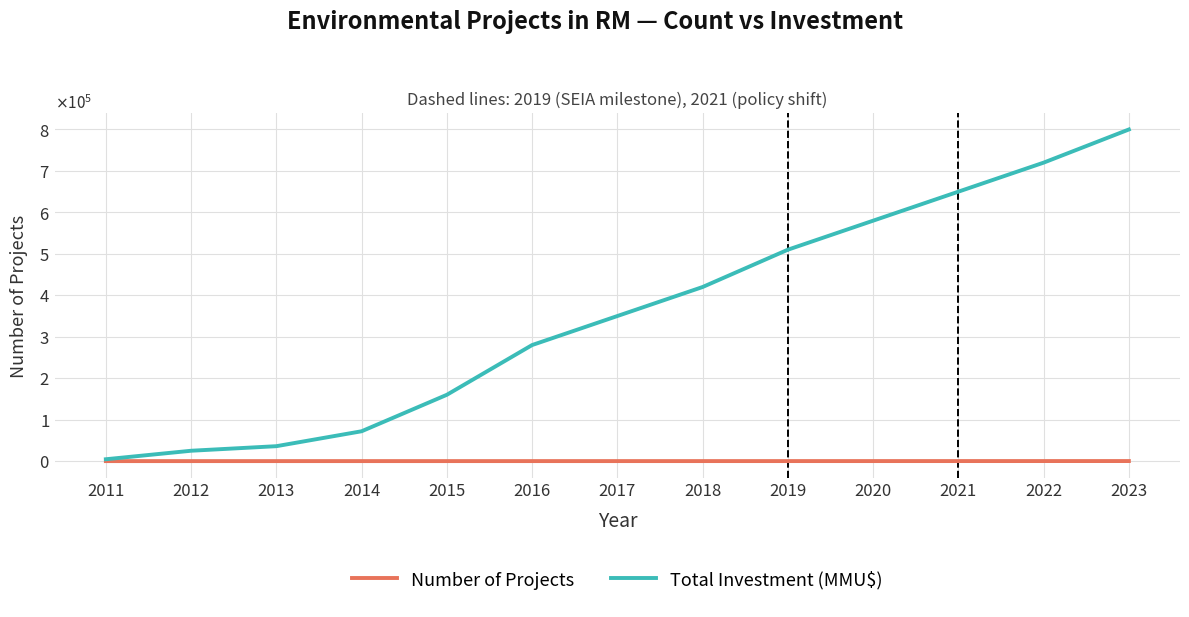

What are all the series names shown in the legend?

Number of Projects, Total Investment (MMU$)